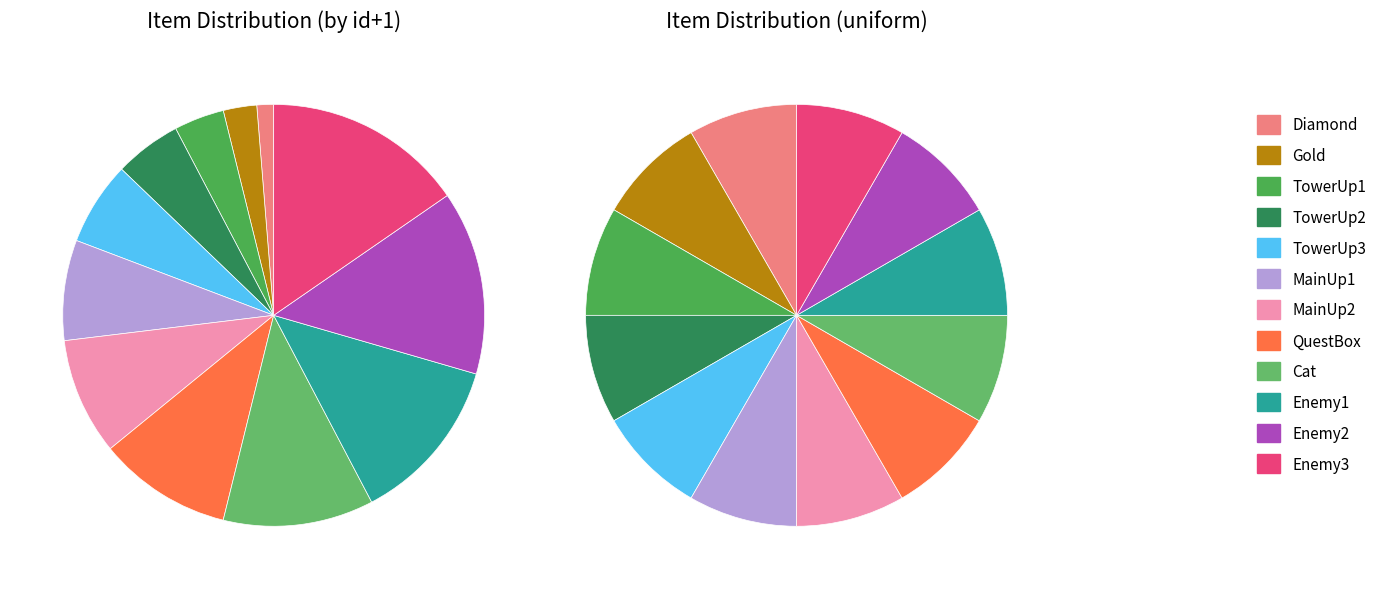

Rank the categories by value from highest to lowest.

Enemy3, Enemy2, Enemy1, Cat, QuestBox, MainUp2, MainUp1, TowerUp3, TowerUp2, TowerUp1, Gold, Diamond